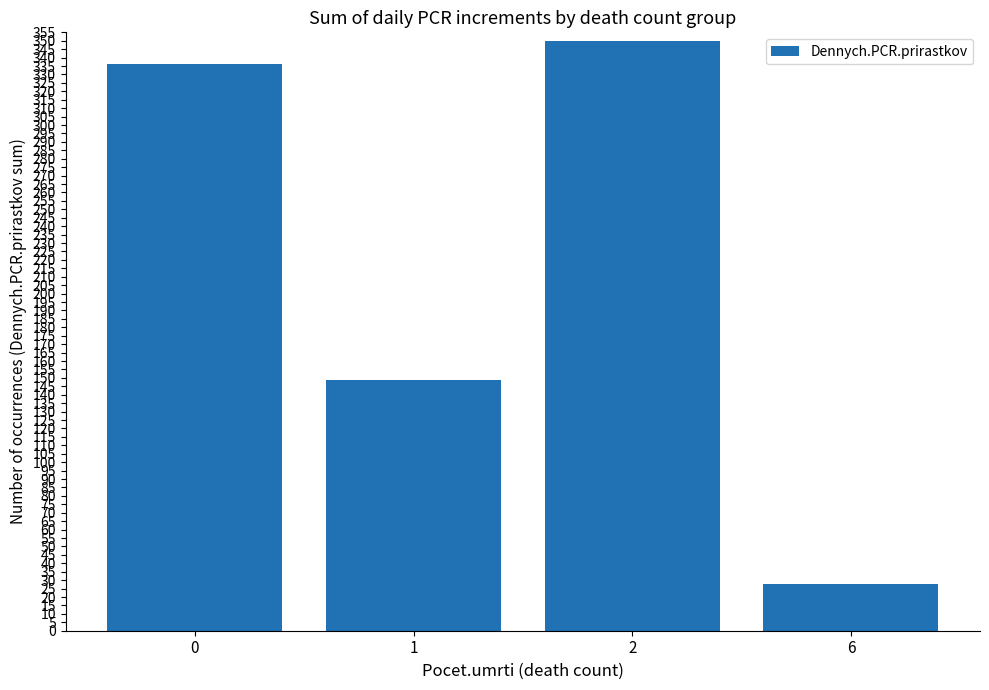

At which category does the chart reach its peak across all series?

2